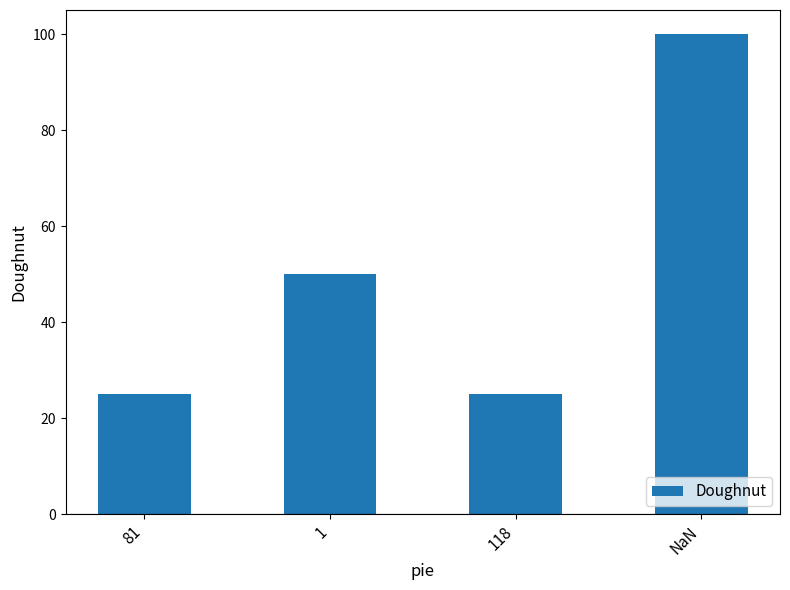

What is the sum of the values at 81 and NaN?

125